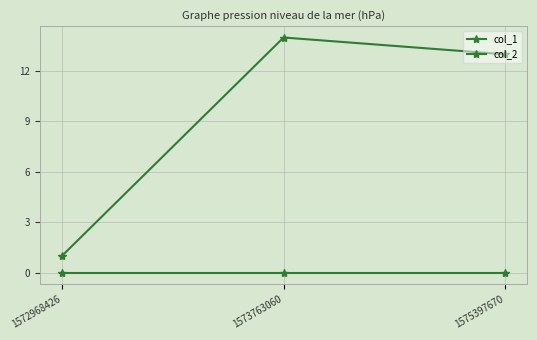

Rank the categories by col_1 value from highest to lowest.

1573763060, 1575397670, 1572968426